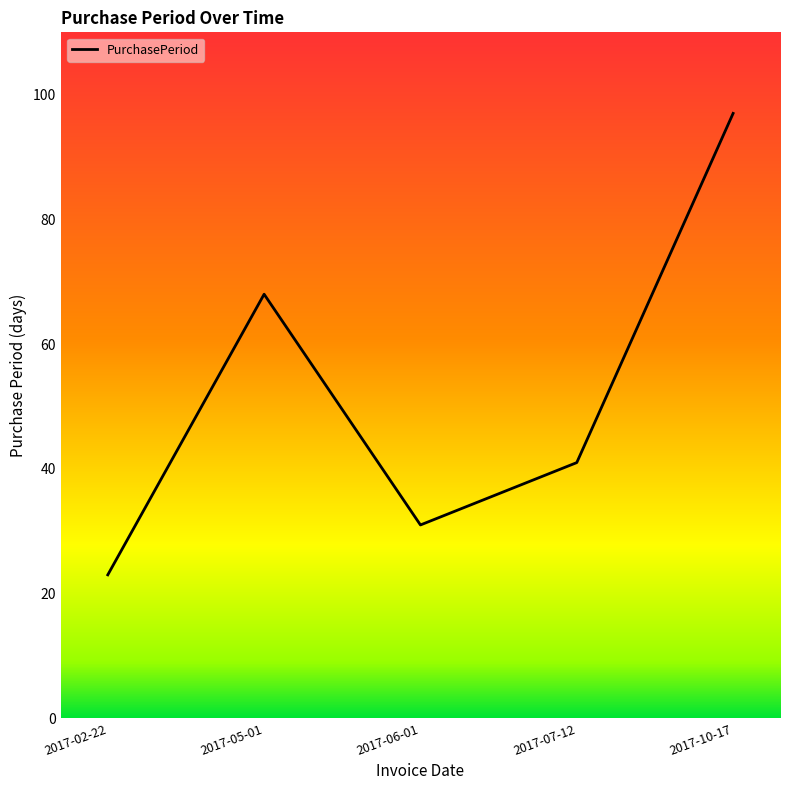

Which label corresponds to the smallest value in the chart?

2017-02-22